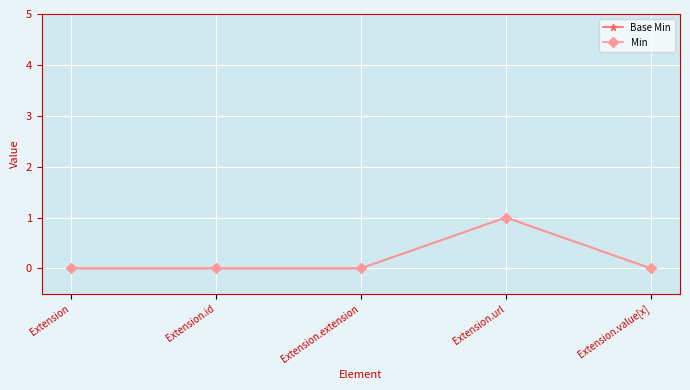

Is the value of Min at Extension.url greater than the value of Base Min at Extension.extension?

Yes